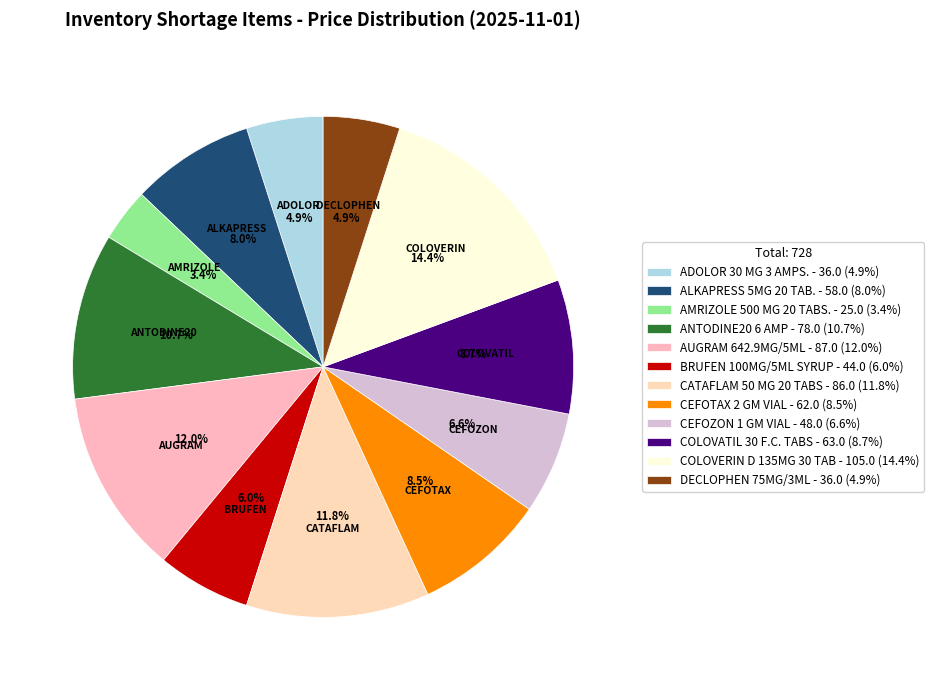

Is CEFOZON 1 GM VIAL the majority of the pie?

No